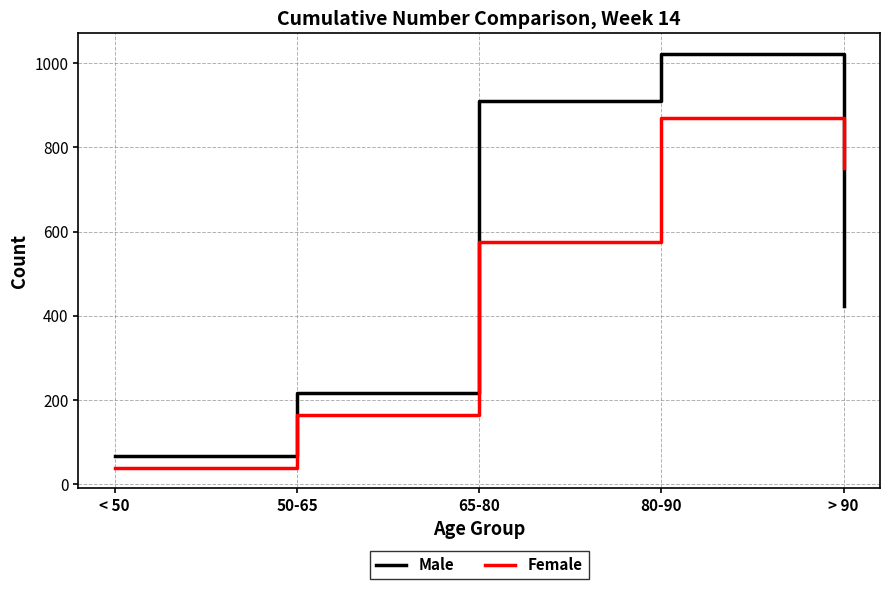

Between which two adjacent categories do Male and Female first intersect?

80-90 and > 90